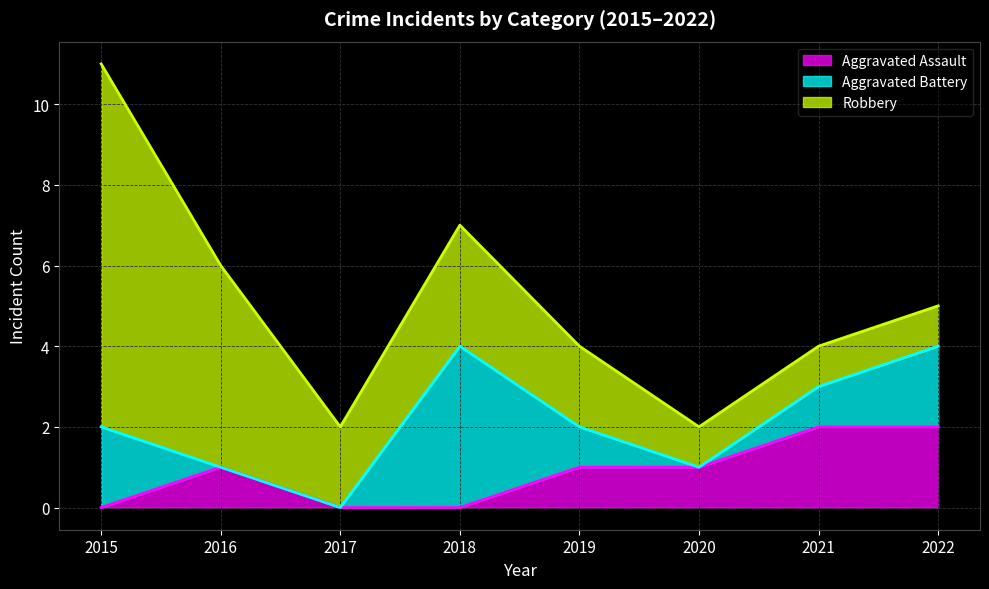

At which label is Robbery closest to 5?

2016